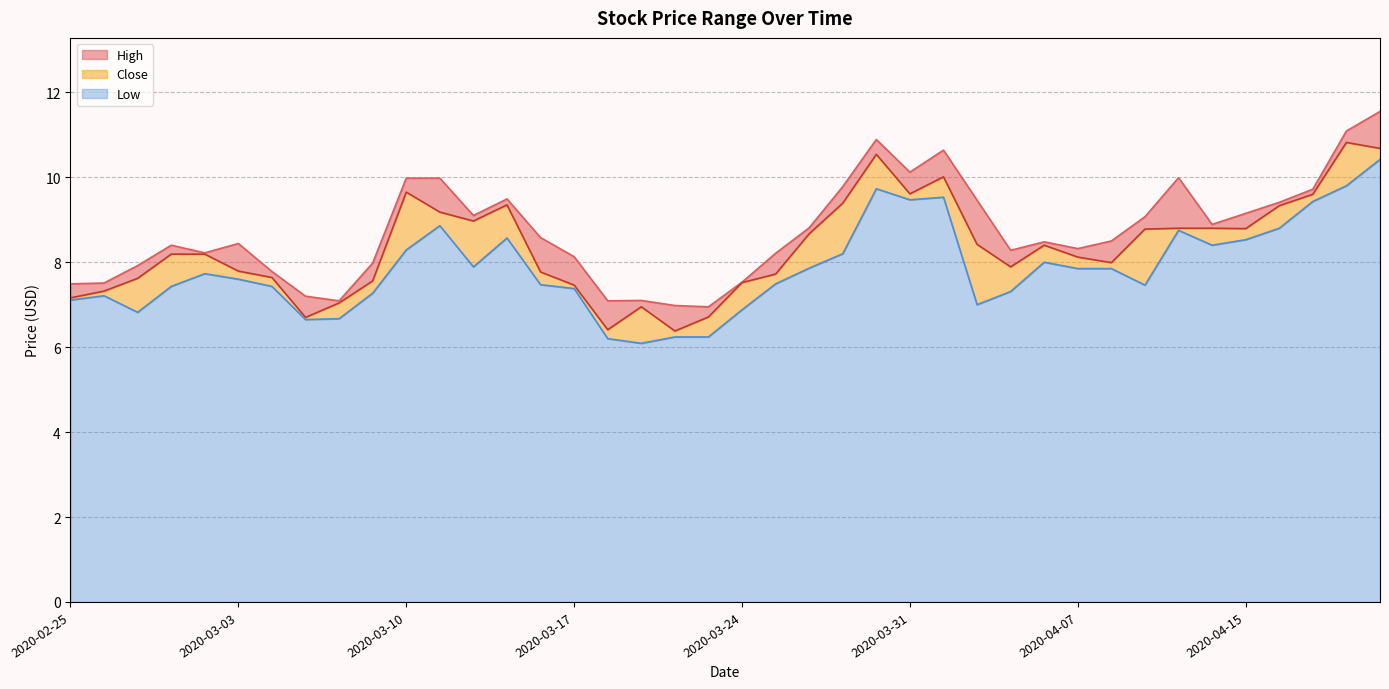

How many lines are shown in the chart?

3